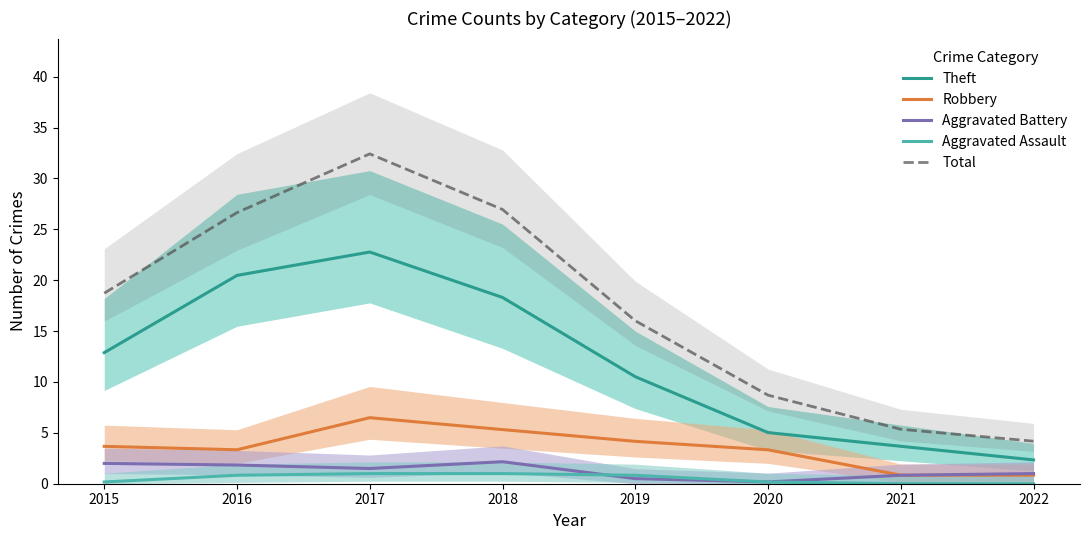

Where does the Aggravated Battery series first go above 1?

2015